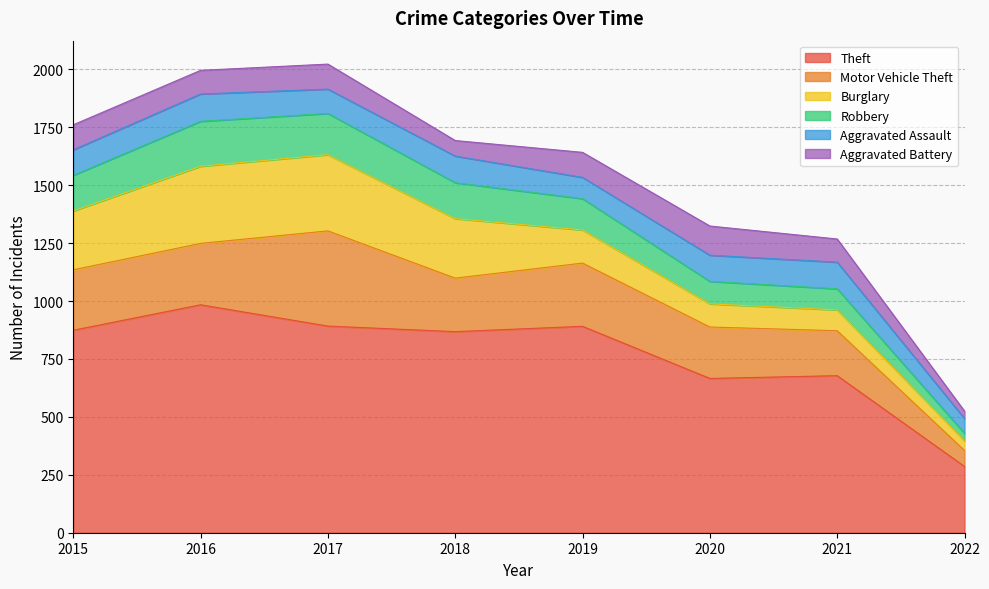

True or false: Motor Vehicle Theft and Aggravated Battery intersect in this chart.

False